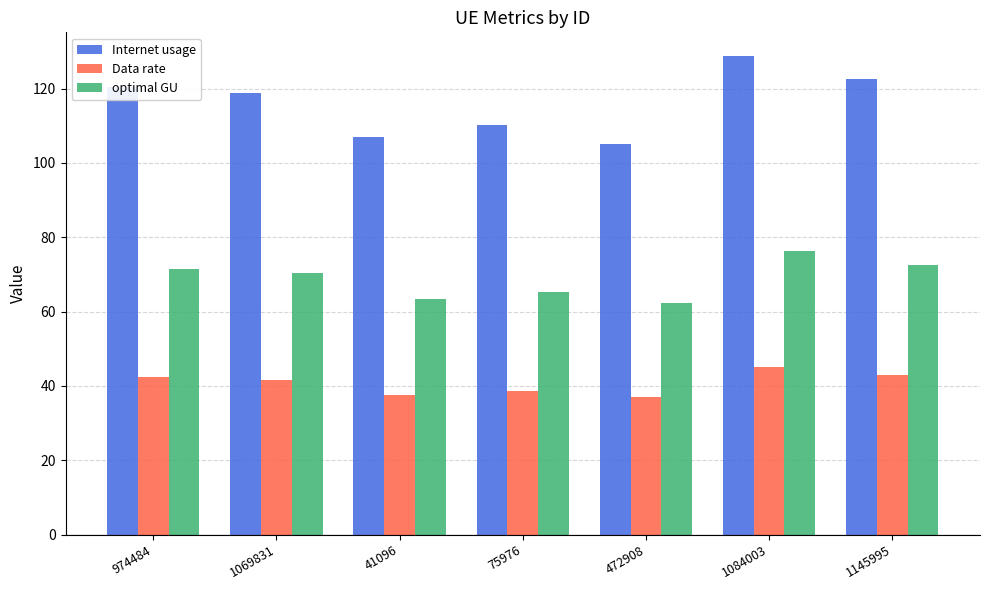

How many bars are there in each group?

3